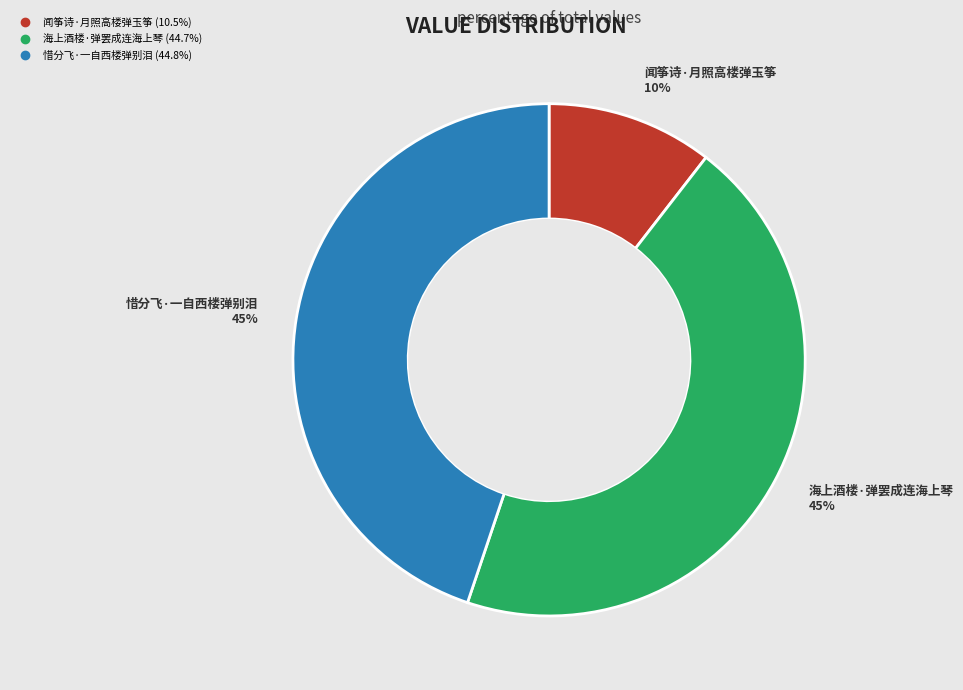

To the nearest percent, what is the combined percentage of 闻筝诗·月照高楼弹玉筝 and 惜分飞·一自西楼弹别泪?

55%